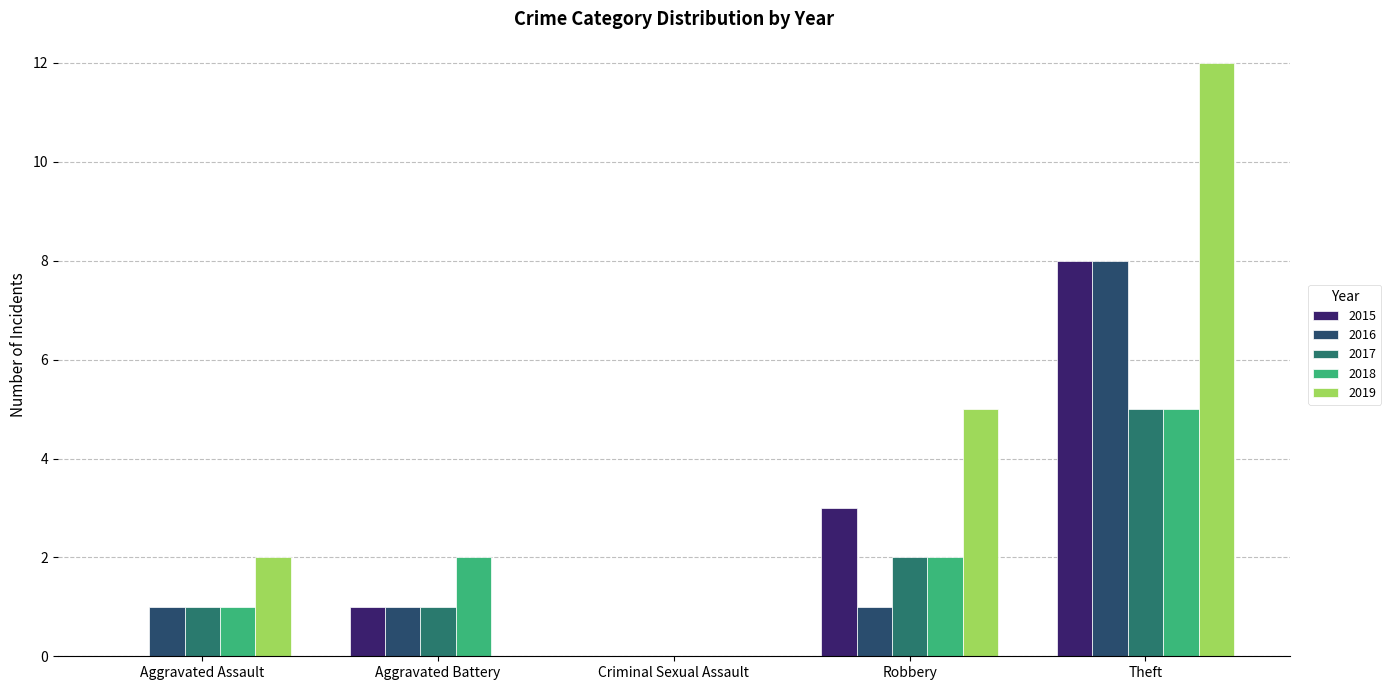

How many positive values does the 2018 series have?

4